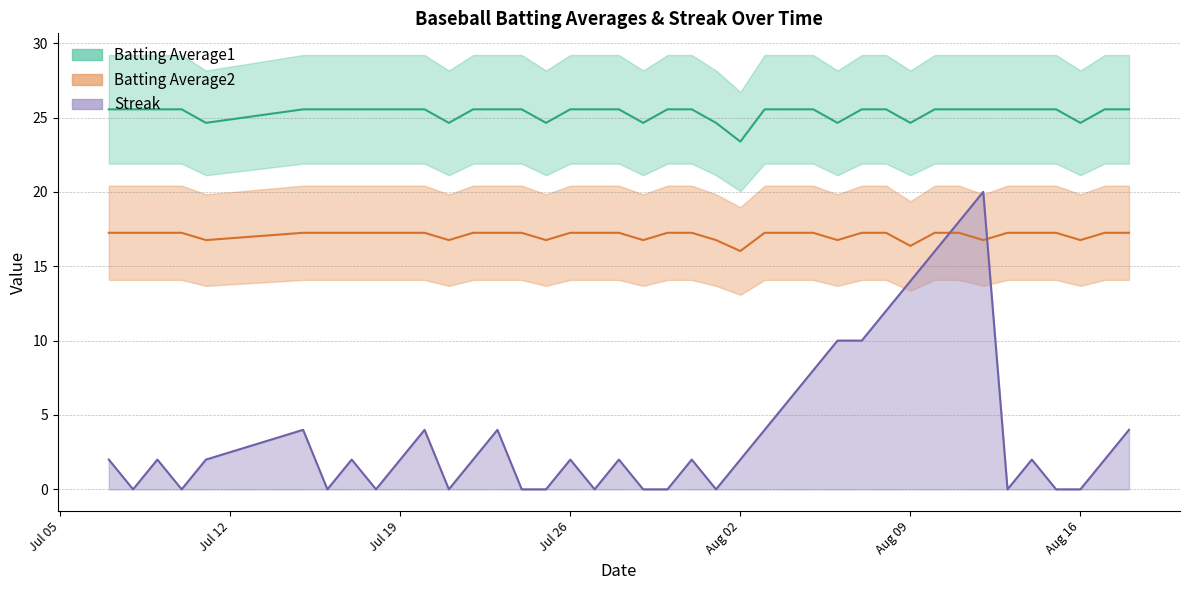

What is the maximum value for Streak?

20